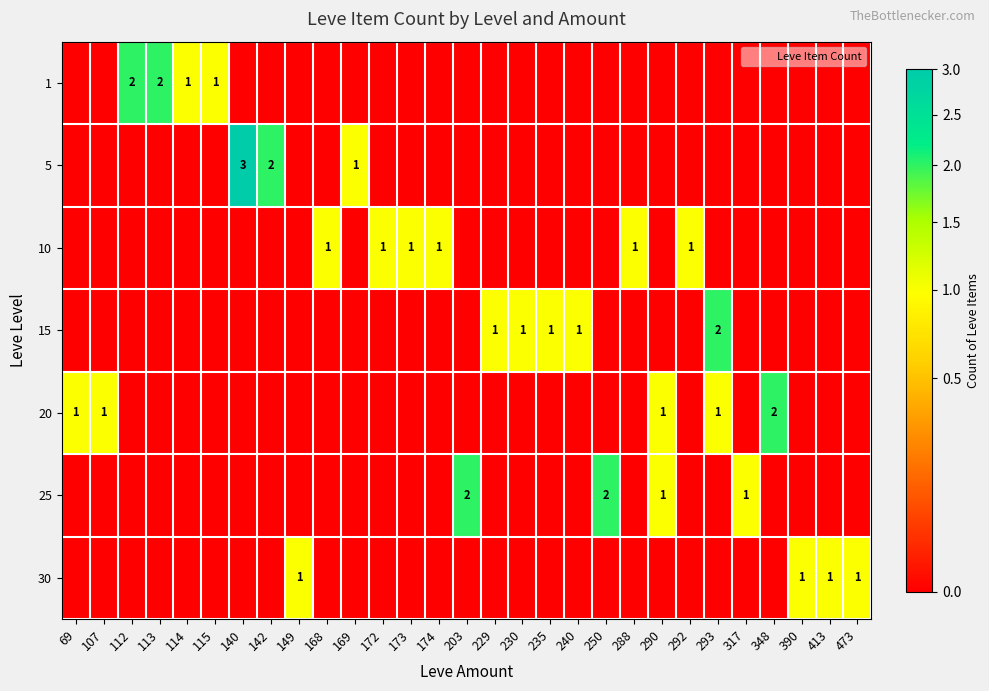

Which category has the highest value in the 15 series?

293